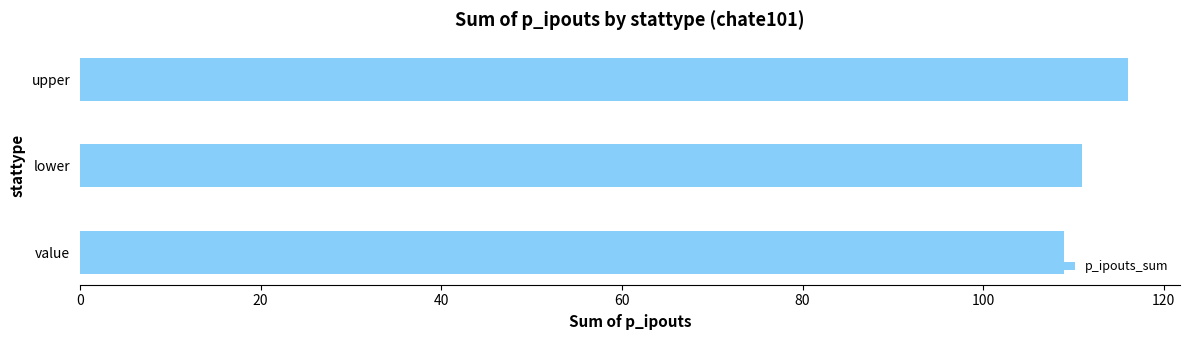

Reading bottom to top, list all the values displayed in this chart.

109	111	116